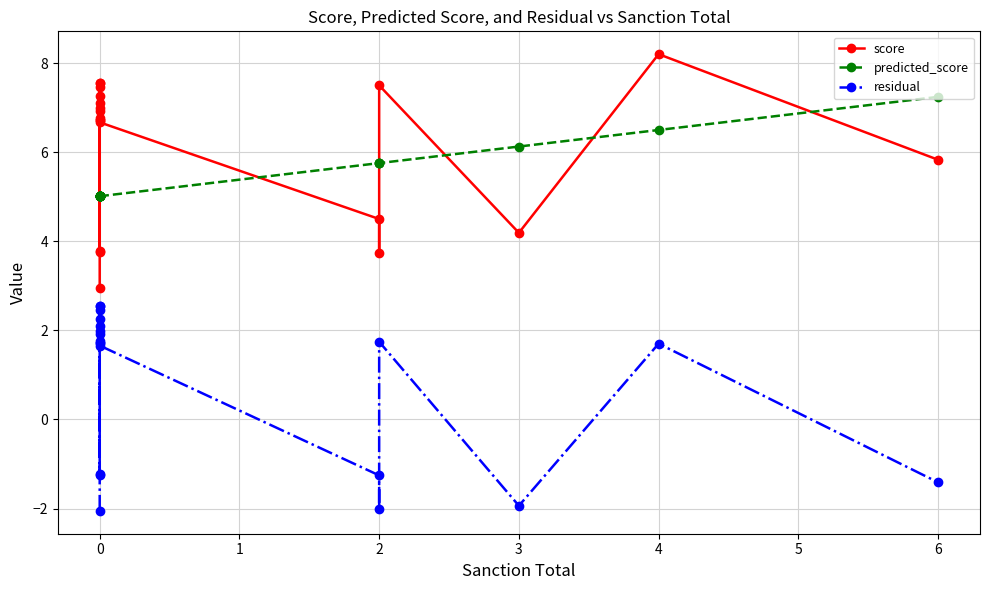

The value of score at 2 is 6.2. True or false?

False